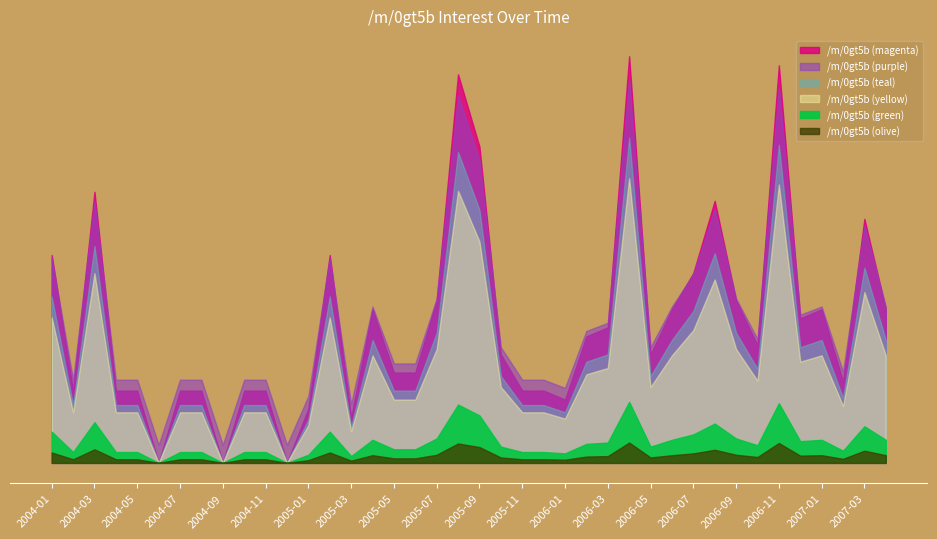

At which label is the value closest to 22?

2004-01